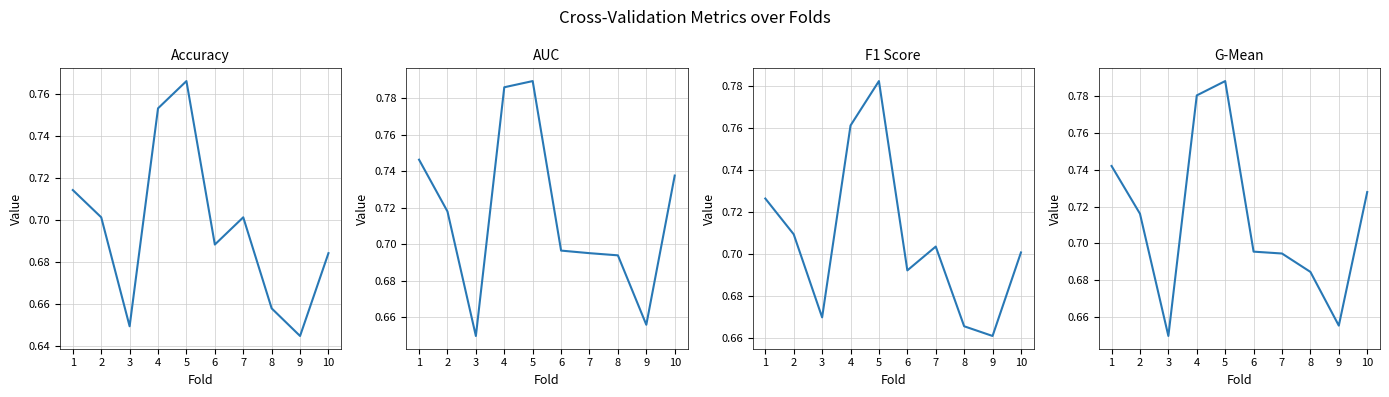

The value of f1_score at 3 is 0.7. True or false?

True